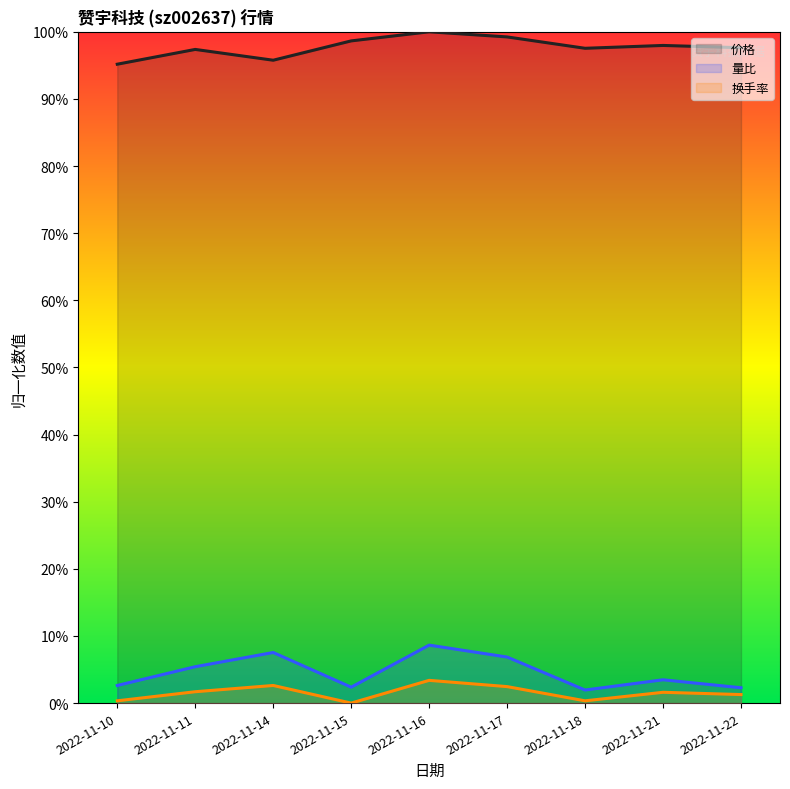

Does the chart have visible grid lines?

No